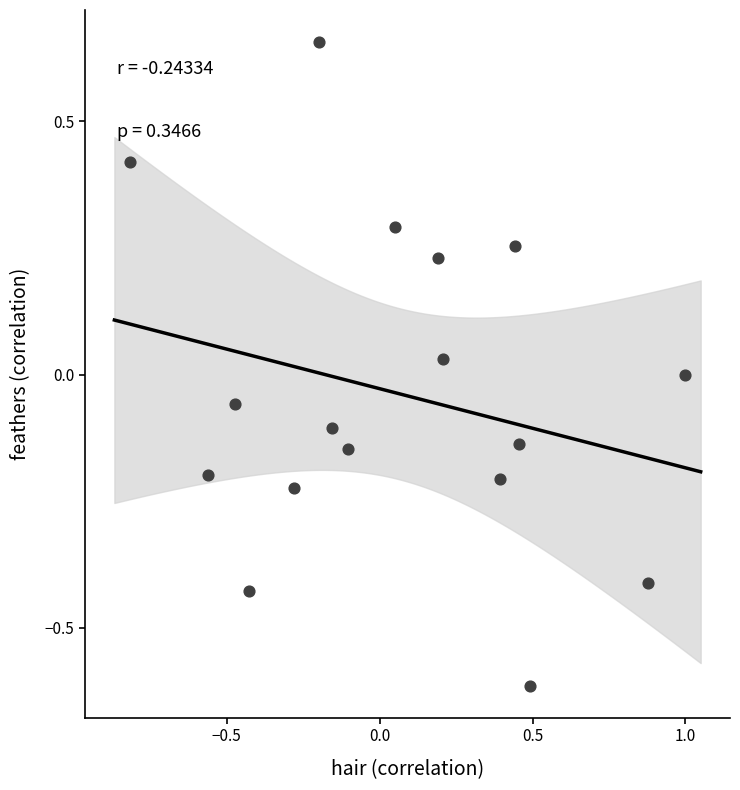

What is the range of Y values (max minus min)?

1.3